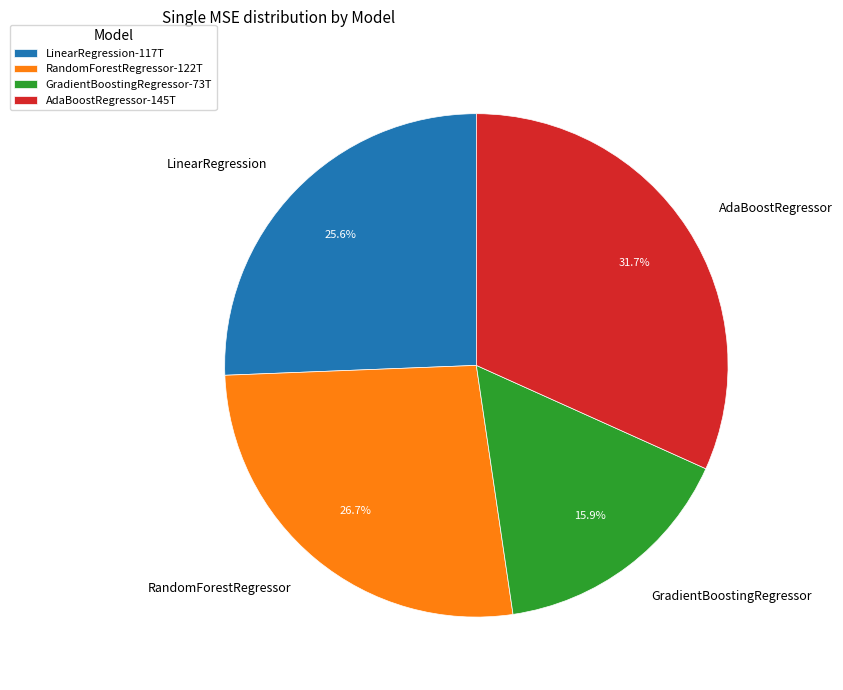

To the nearest percent, what is the combined percentage of LinearRegression and AdaBoostRegressor?

57%